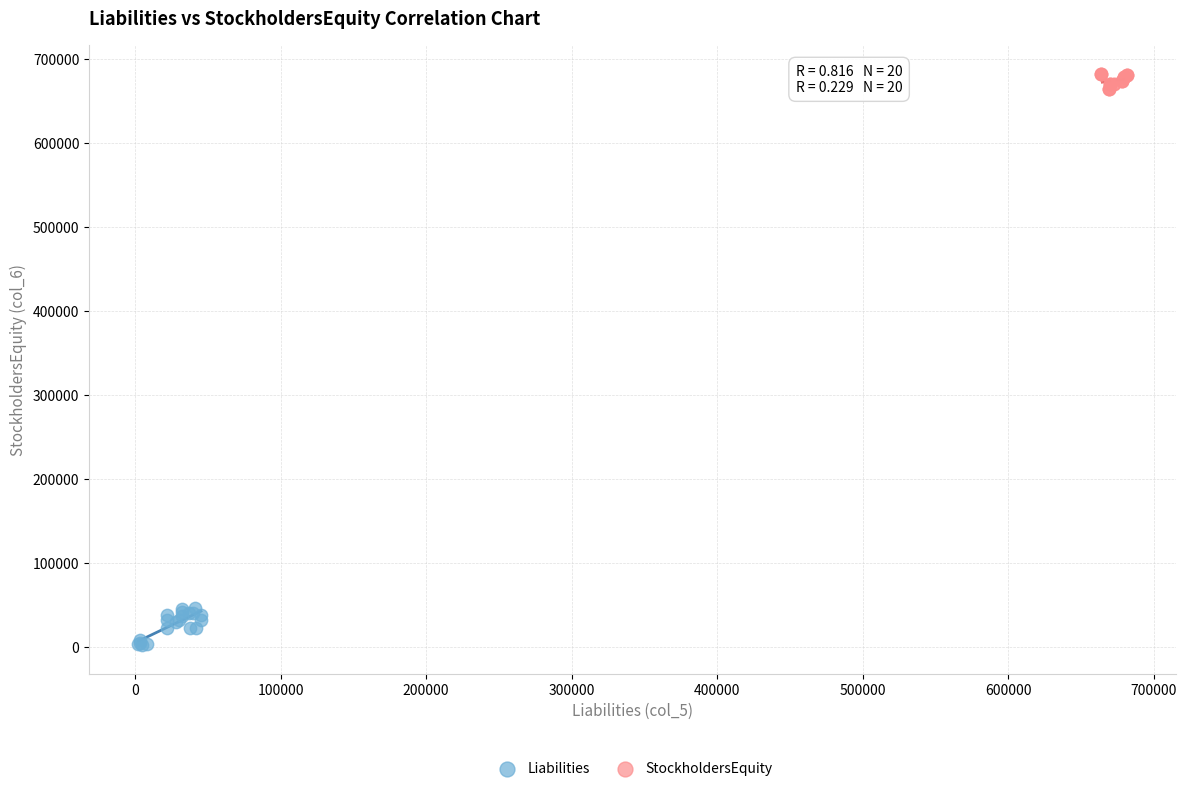

Which series has the widest spread of Y values?

Liabilities